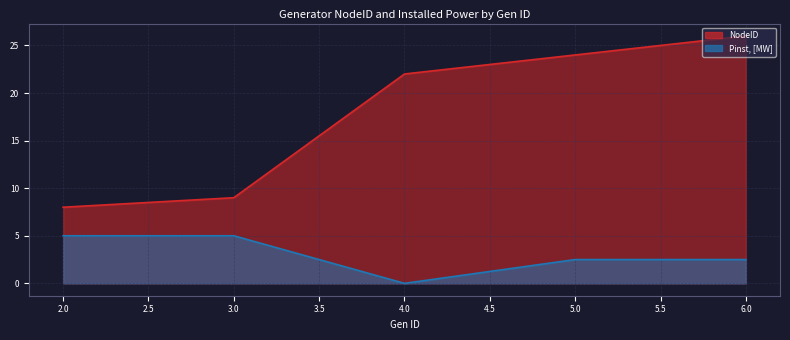

List the series in order of their overall mean, highest first.

NodeID, Pinst, [MW]